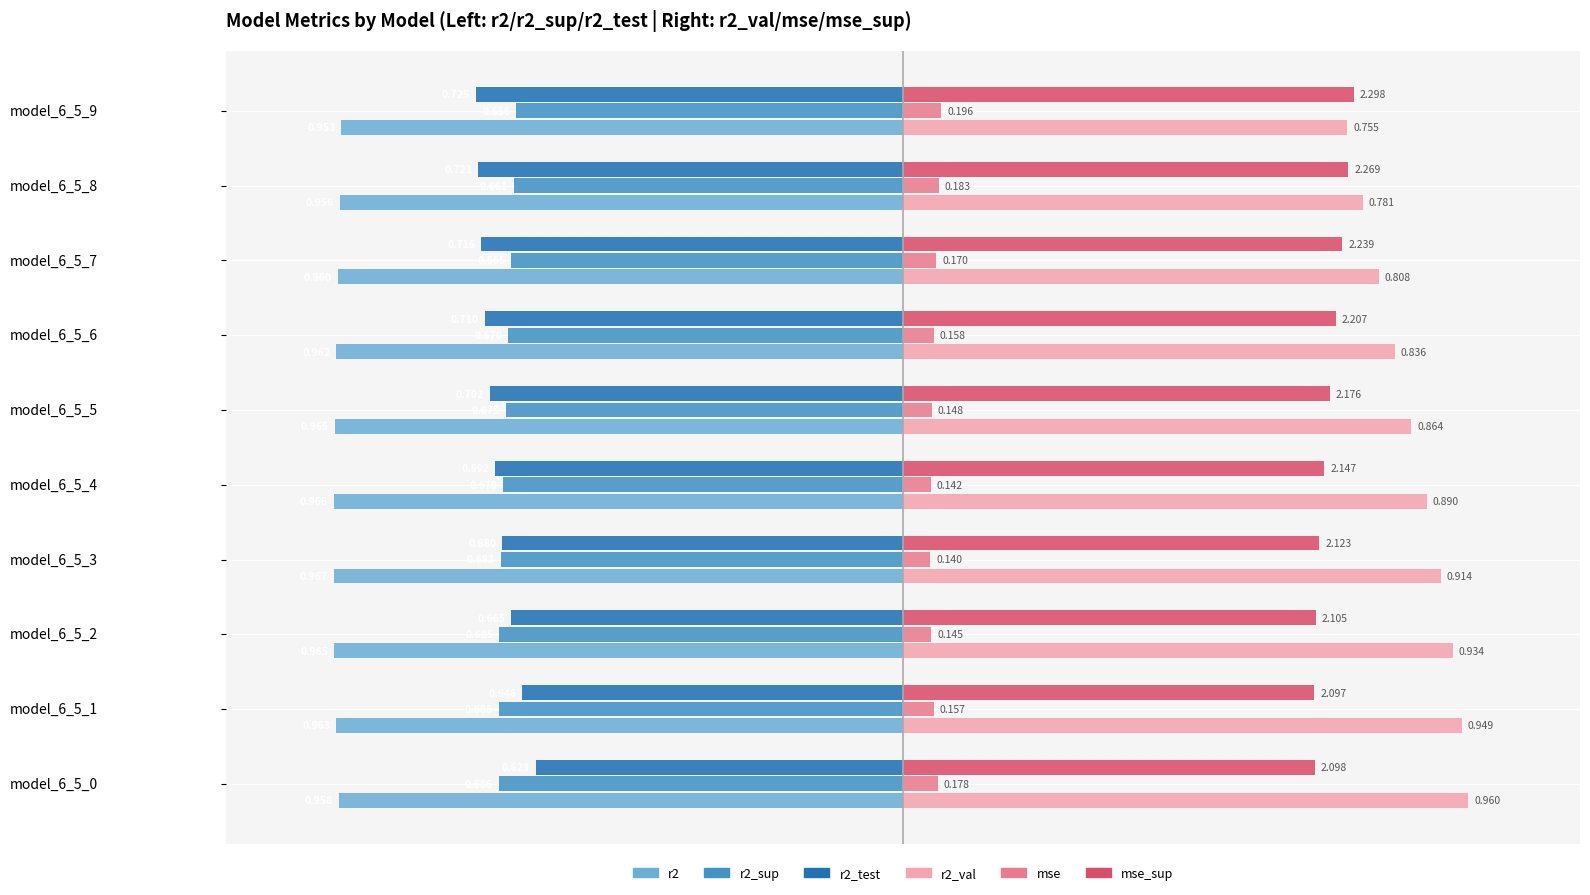

What are all the series names shown in the legend?

r2, r2_sup, r2_test, r2_val, mse, mse_sup